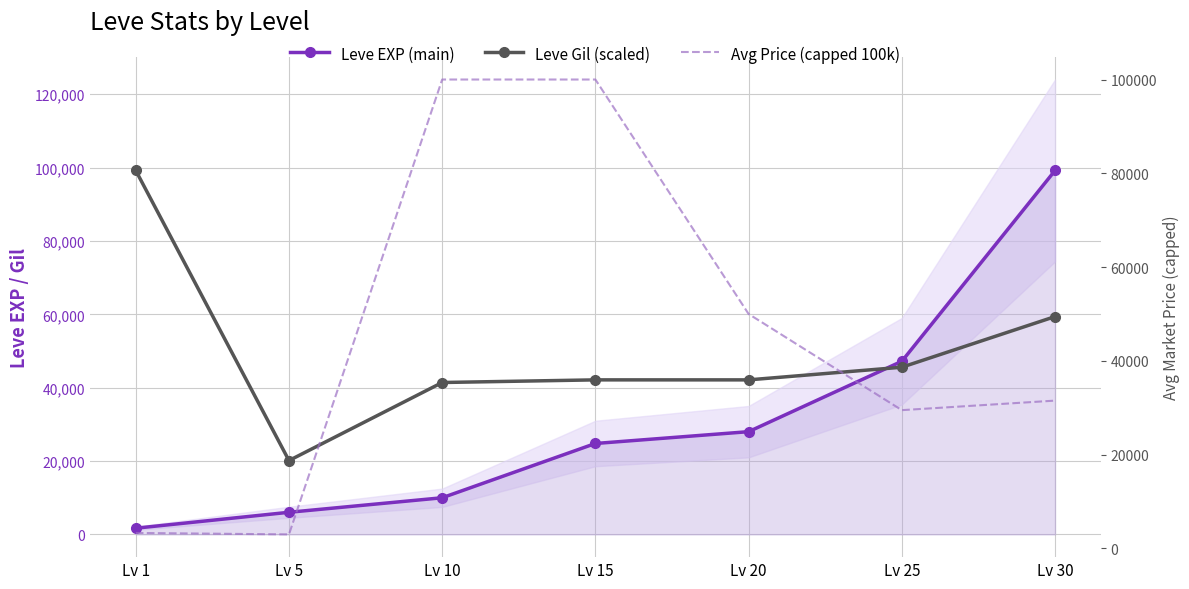

Which series has the largest total across all categories?

Leve Gil (scaled)